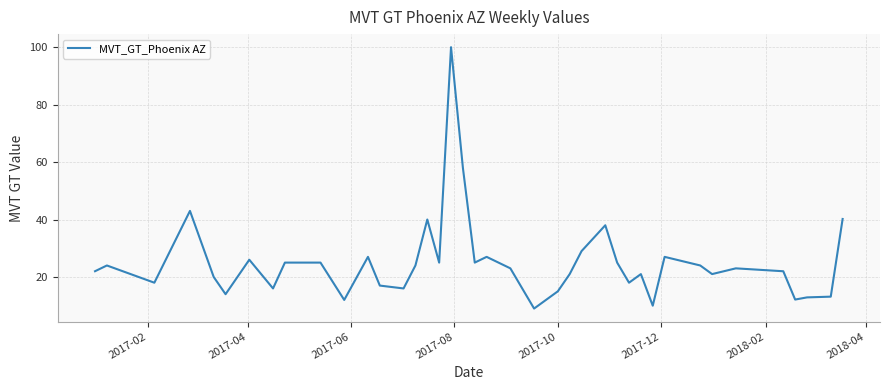

What is the maximum value shown in the chart?

100.0